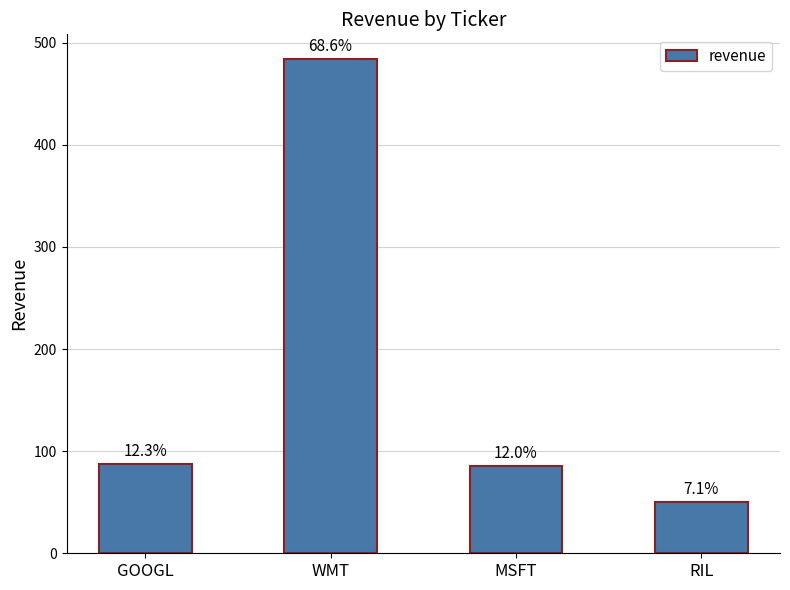

Reading left to right, list all the values displayed in this chart.

GOOGL=87	WMT=484	MSFT=85	RIL=50